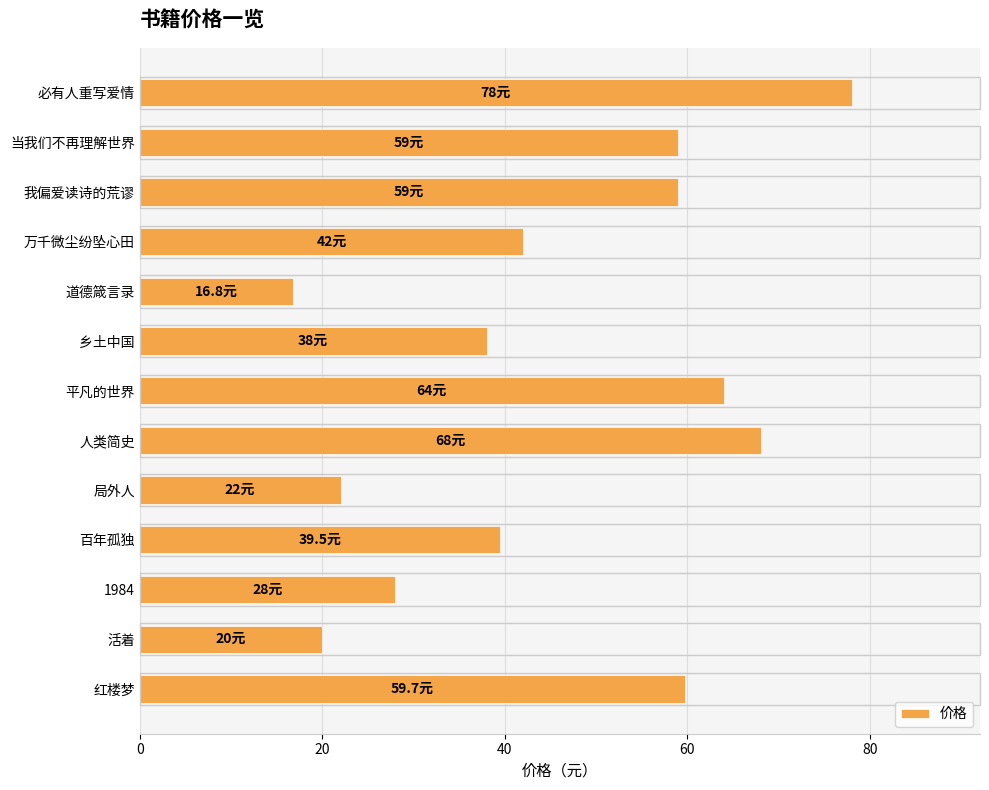

Reading bottom to top, extract all data points from this chart.

59.7	20.0	28.0	39.5	22.0	68.0	64.0	38.0	16.8	42.0	59.0	59.0	78.0